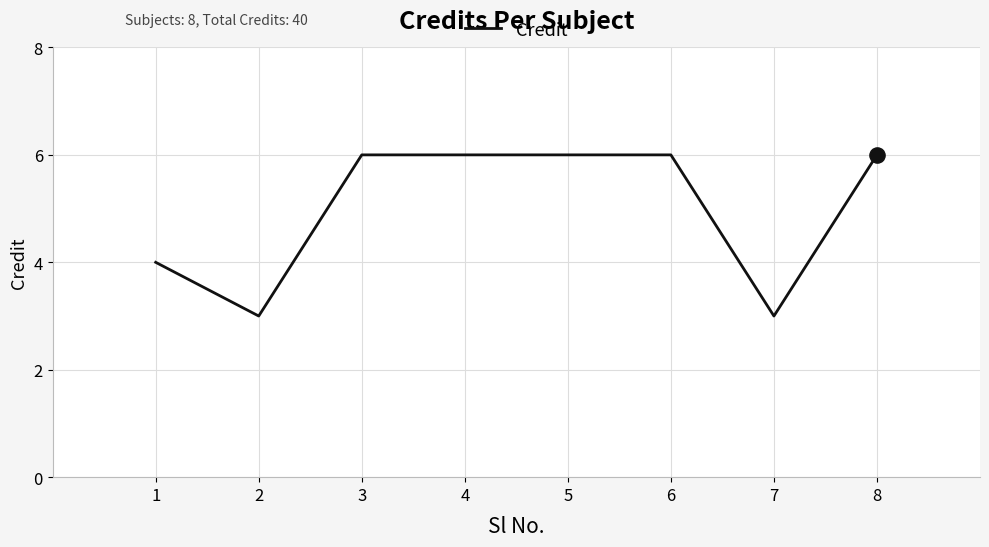

Approximately how many times larger is the value at 4 compared to 5?

1.0